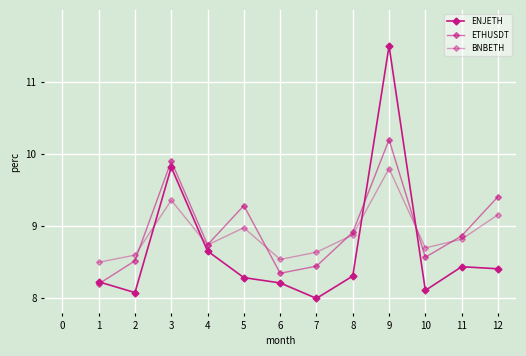

How many lines are shown in the chart?

3